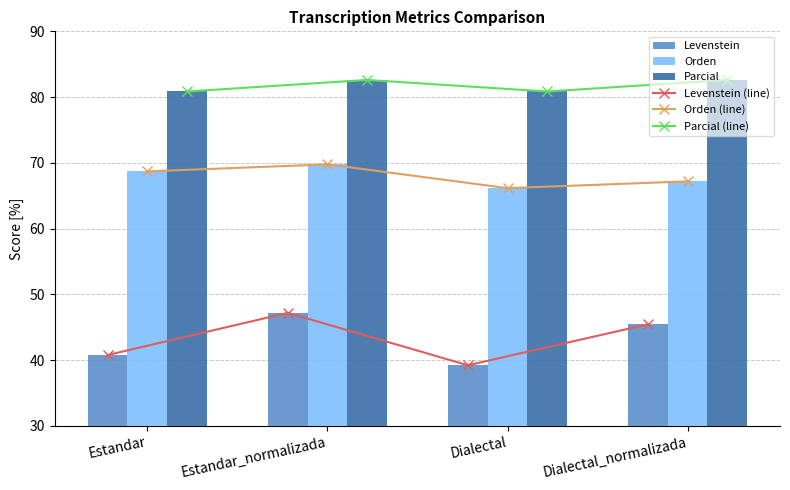

Which label corresponds to the smallest value in the chart?

Dialectal